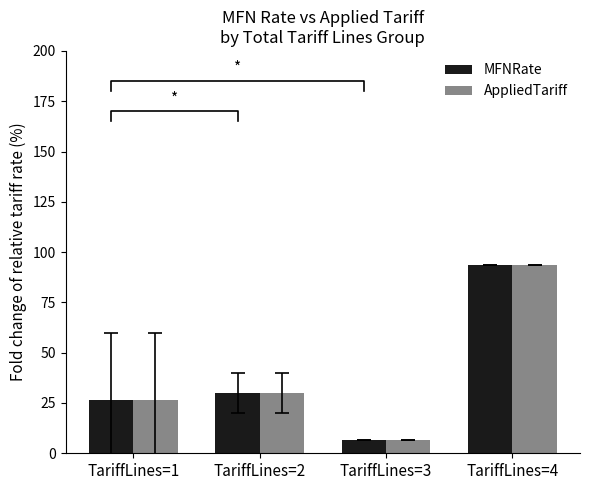

Which series has the largest total across all categories?

MFNRate